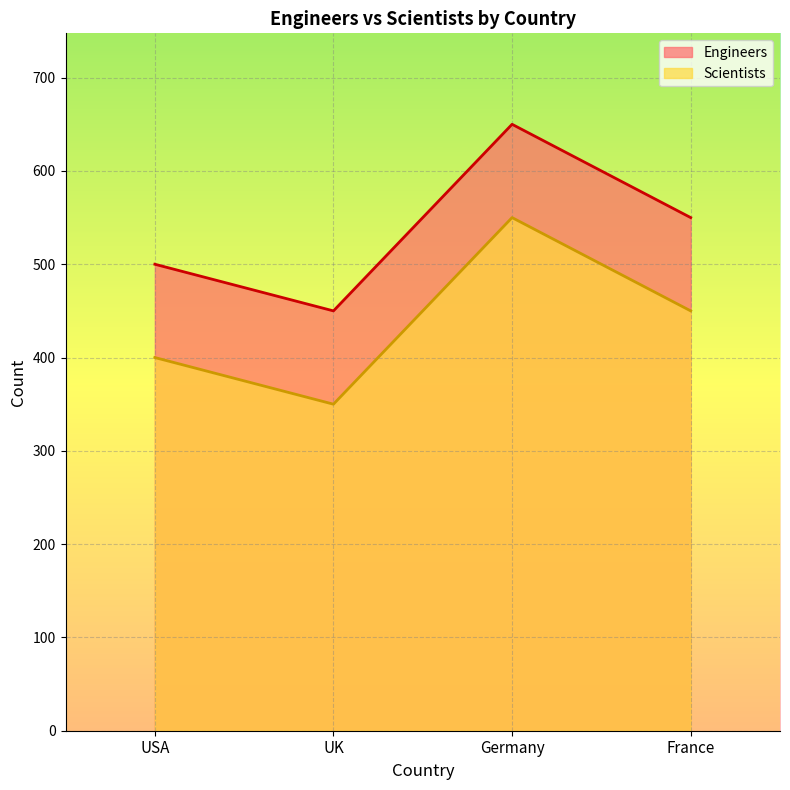

At which category does the chart reach its peak across all series?

Germany